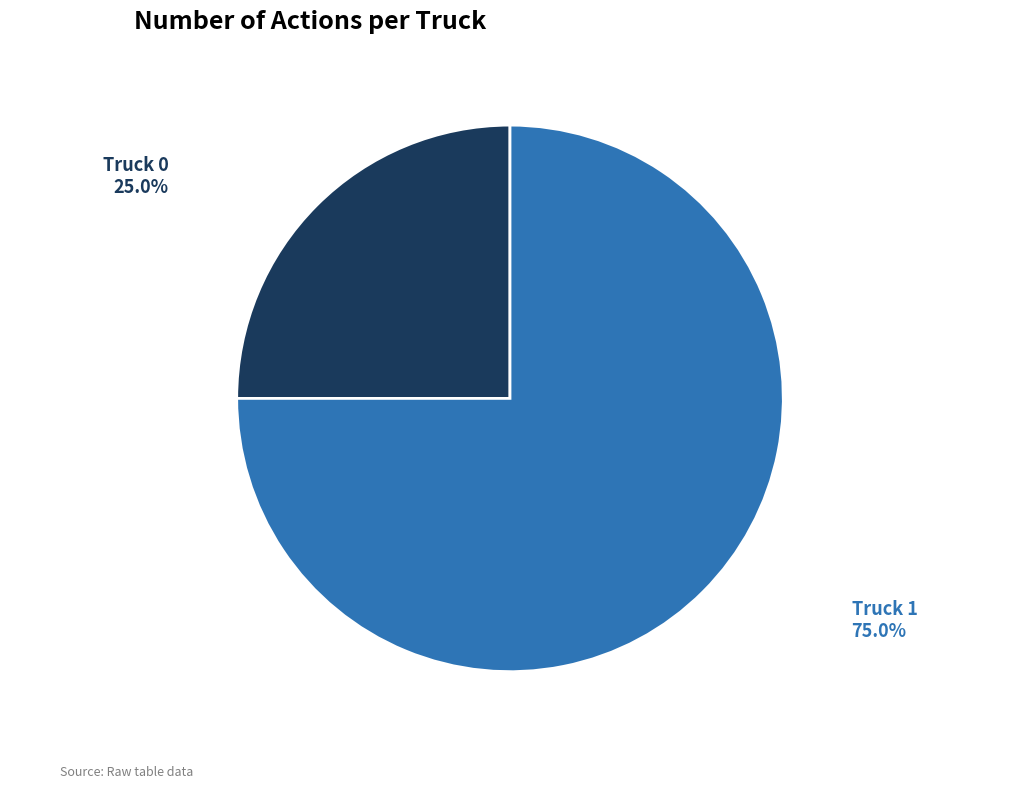

Count the number of slices in the pie.

2